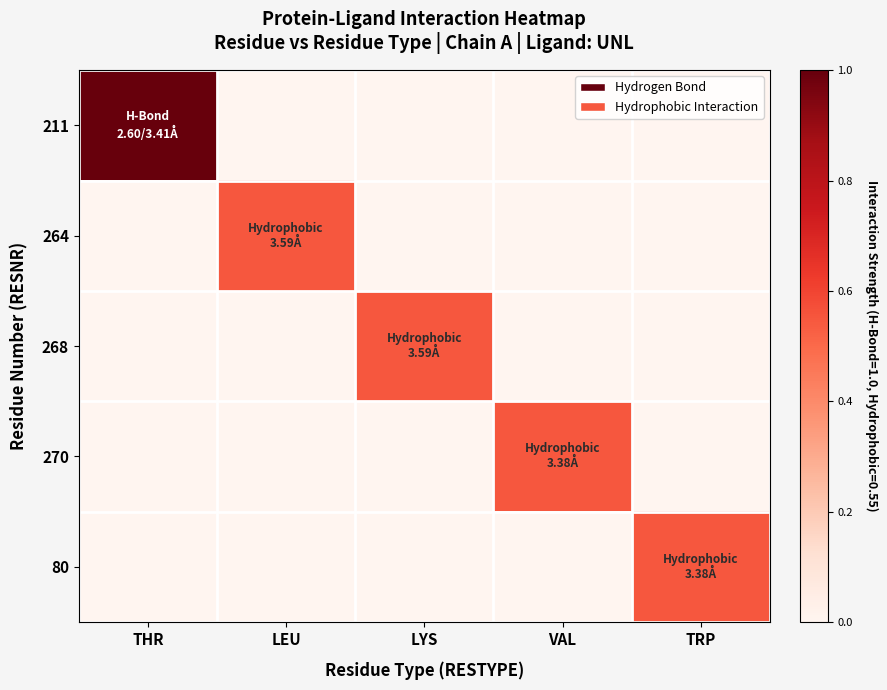

At VAL, list the series in order from smallest to largest.

211, 264, 268, 80, 270